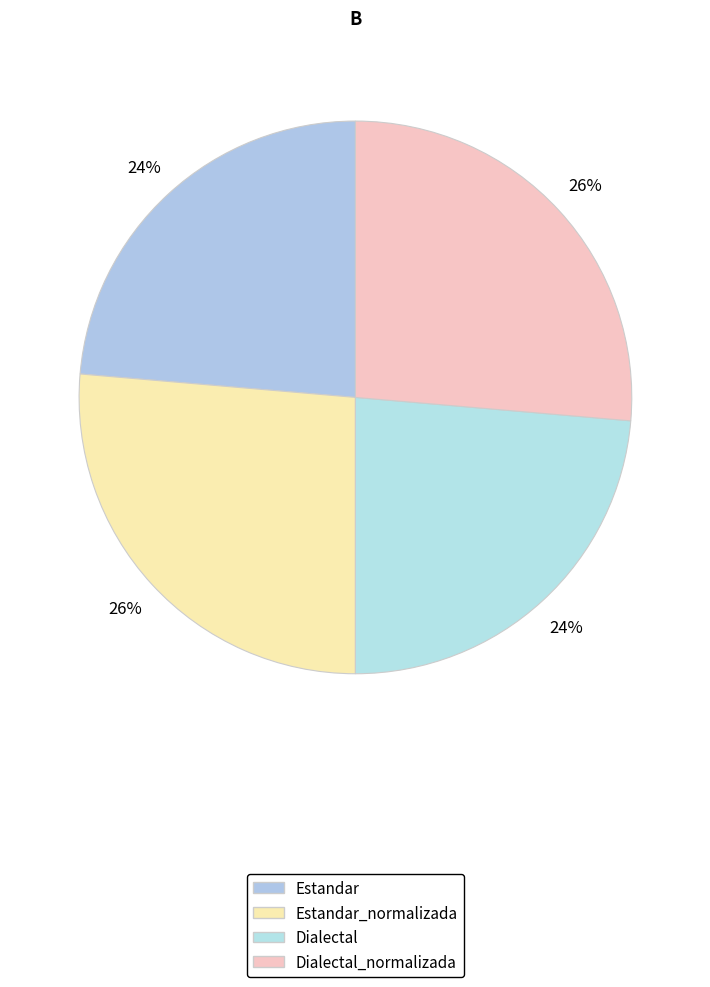

Which category has the smallest portion of the pie?

Estandar